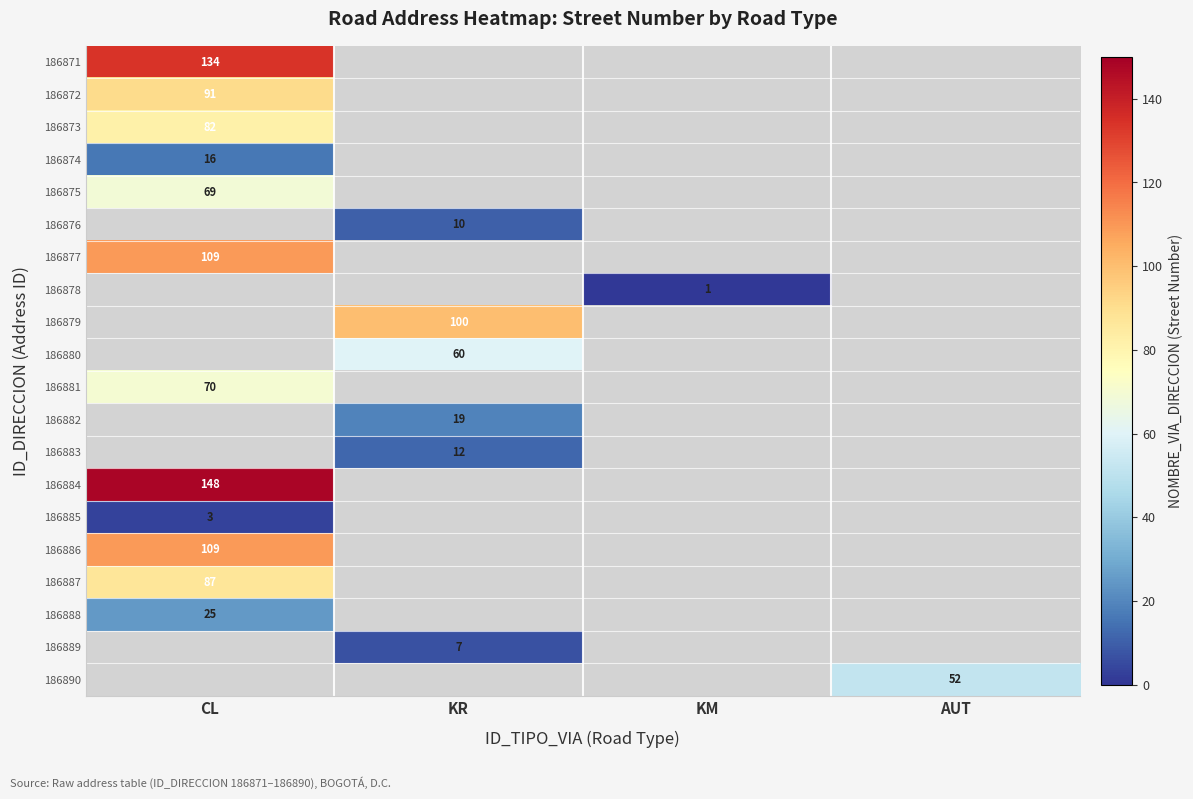

The 186878 series shows 1 at KM. True or false?

True